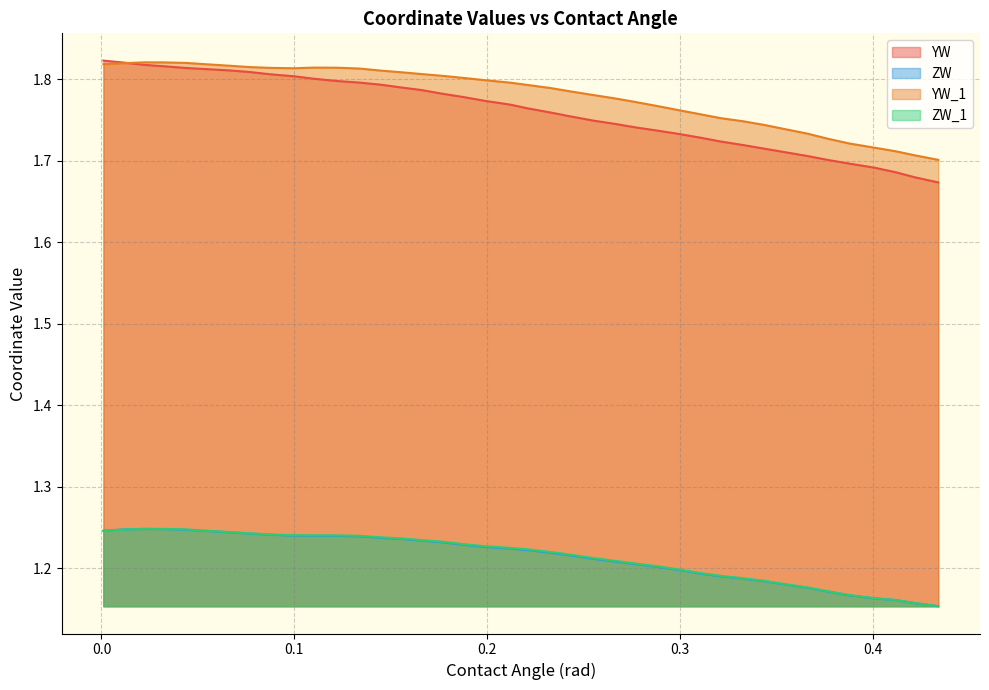

Reading left to right, list all the values displayed in this chart.

YW: 1.8	1.8	1.8	1.8	1.8	1.8	1.8	1.8	1.8	1.8	1.8	1.8	1.8	1.8	1.8	1.8	1.8	1.8	1.8	1.8	1.8	1.8	1.8	1.7	1.7	1.7	1.7	1.7	1.7	1.7	1.7	1.7	1.7	1.7	1.7	1.7	1.7	1.7	1.7	1.7
ZW: 1.2	1.2	1.2	1.2	1.2	1.2	1.2	1.2	1.2	1.2	1.2	1.2	1.2	1.2	1.2	1.2	1.2	1.2	1.2	1.2	1.2	1.2	1.2	1.2	1.2	1.2	1.2	1.2	1.2	1.2	1.2	1.2	1.2	1.2	1.2	1.2	1.2	1.2	1.2	1.2
YW_1: 1.8	1.8	1.8	1.8	1.8	1.8	1.8	1.8	1.8	1.8	1.8	1.8	1.8	1.8	1.8	1.8	1.8	1.8	1.8	1.8	1.8	1.8	1.8	1.8	1.8	1.8	1.8	1.8	1.8	1.8	1.7	1.7	1.7	1.7	1.7	1.7	1.7	1.7	1.7	1.7
ZW_1: 1.2	1.2	1.2	1.2	1.2	1.2	1.2	1.2	1.2	1.2	1.2	1.2	1.2	1.2	1.2	1.2	1.2	1.2	1.2	1.2	1.2	1.2	1.2	1.2	1.2	1.2	1.2	1.2	1.2	1.2	1.2	1.2	1.2	1.2	1.2	1.2	1.2	1.2	1.2	1.2